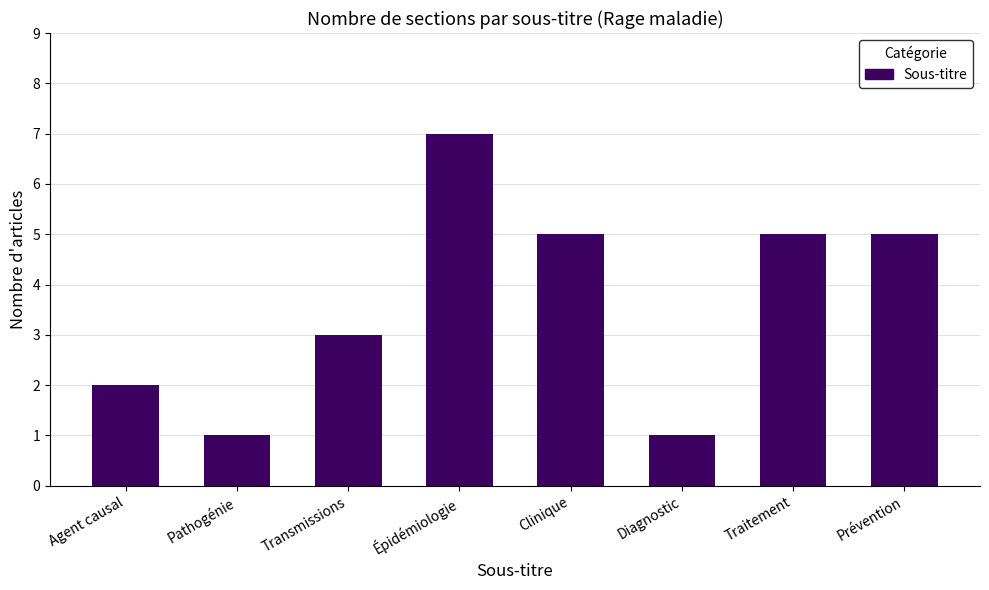

What is the change in value from Diagnostic to Prévention?

+4